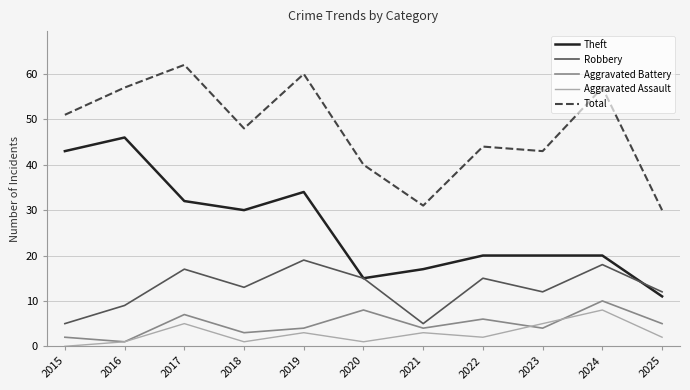

True or false: Aggravated Battery and Aggravated Assault cross at least once.

True